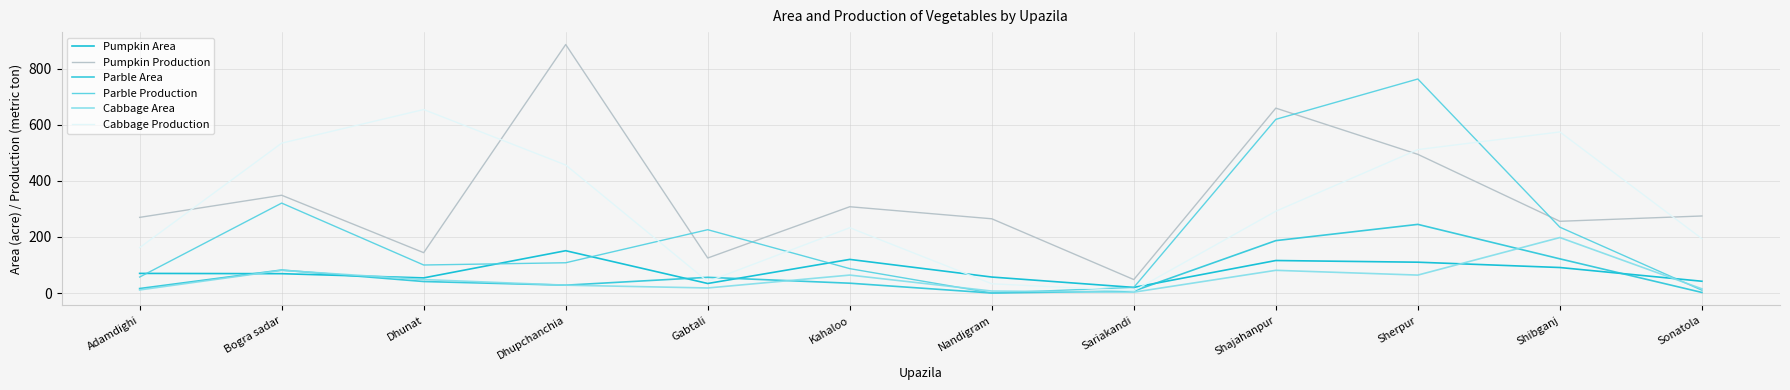

List the series in order of their peak value, highest first.

Pumpkin Production, Parble Production, Cabbage Production, Parble Area, Cabbage Area, Pumpkin Area